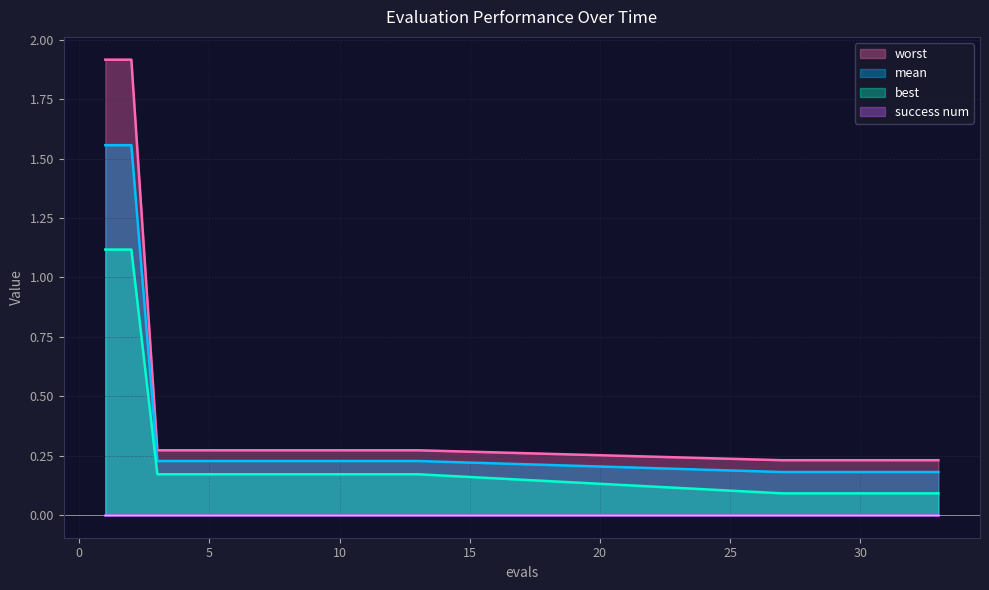

At which category does the chart reach its peak across all series?

1